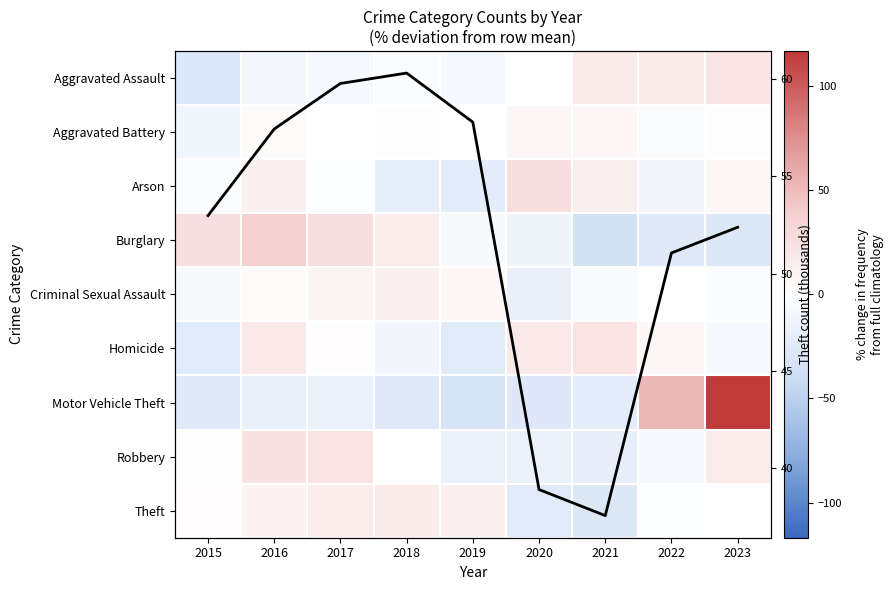

The value of Criminal Sexual Assault at 2020 is -17.7. True or false?

True